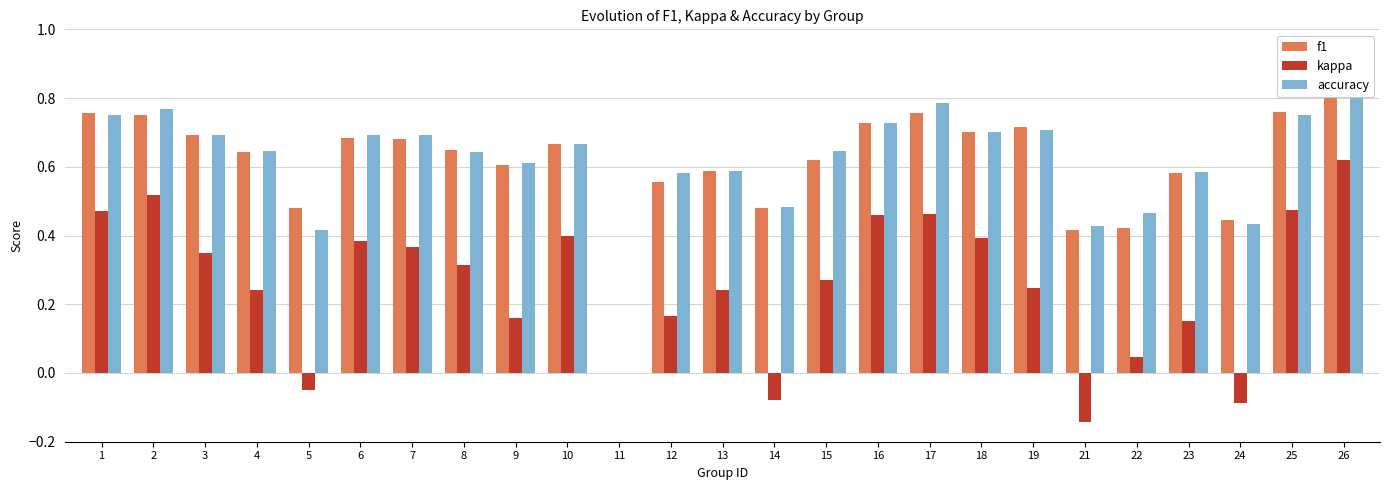

Which label corresponds to the smallest value in the chart?

21